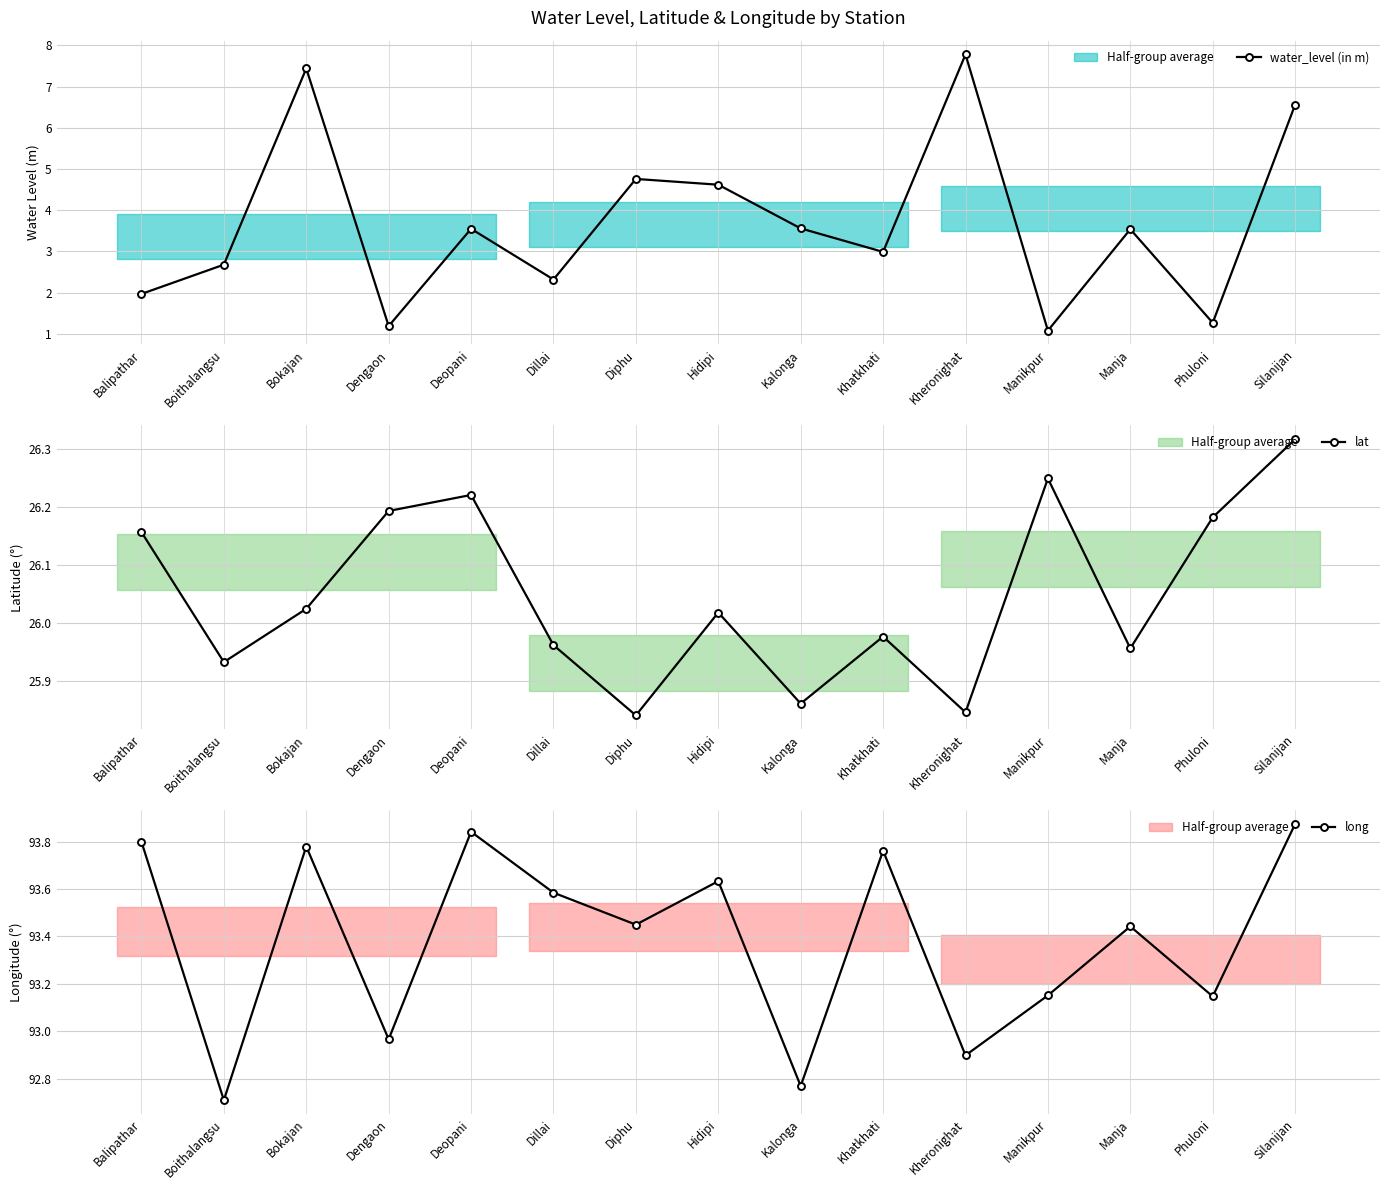

True or false: lat and water_level (in m) cross at least once.

False